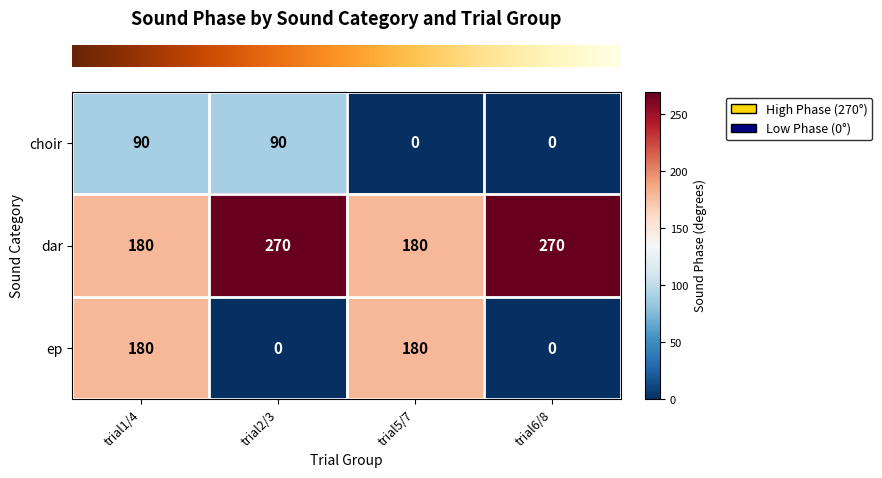

Which series changed the most between trial1/4 and trial5/7?

choir